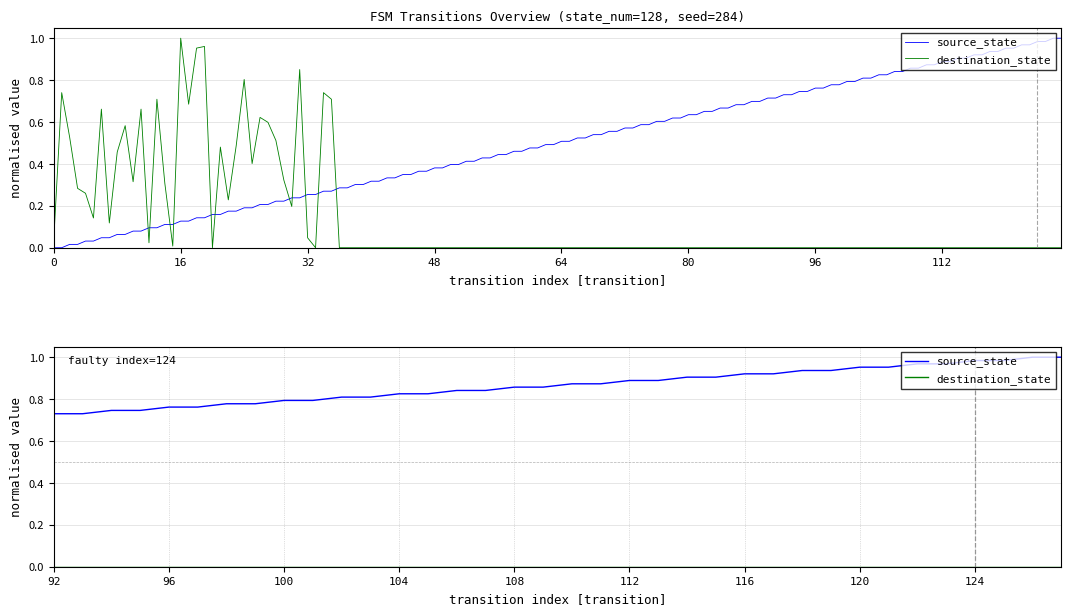

True or false: source_state and destination_state intersect in this chart.

False